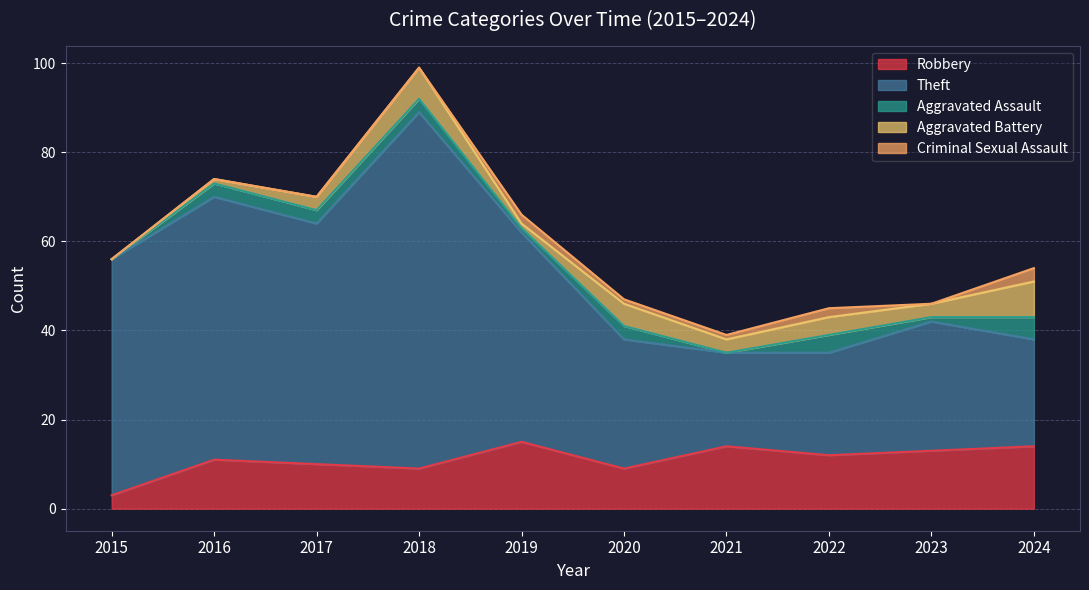

Rank the series at 2017 from lowest to highest value.

Criminal Sexual Assault, Aggravated Assault, Aggravated Battery, Robbery, Theft